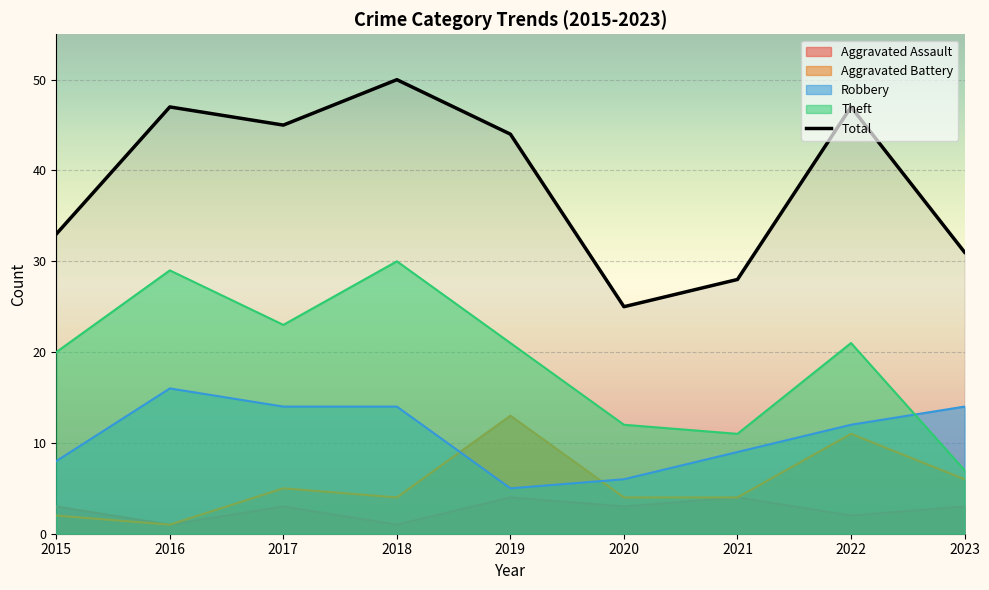

True or false: there are more than 0 points higher than both neighbors.

True